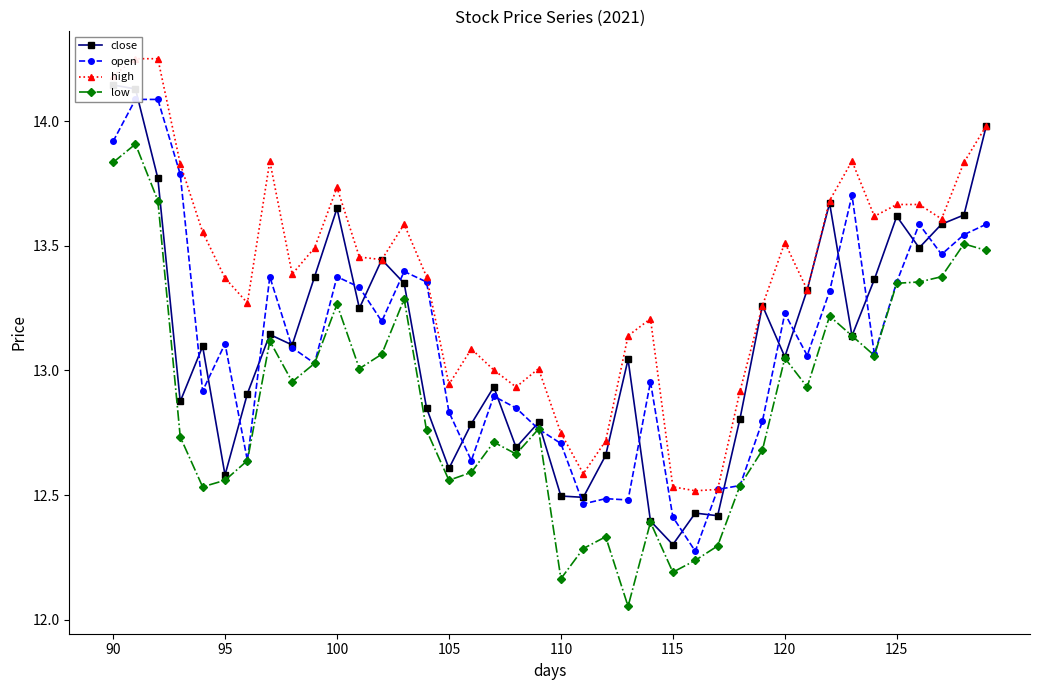

At 22, list the series in order from largest to smallest.

high, close, open, low